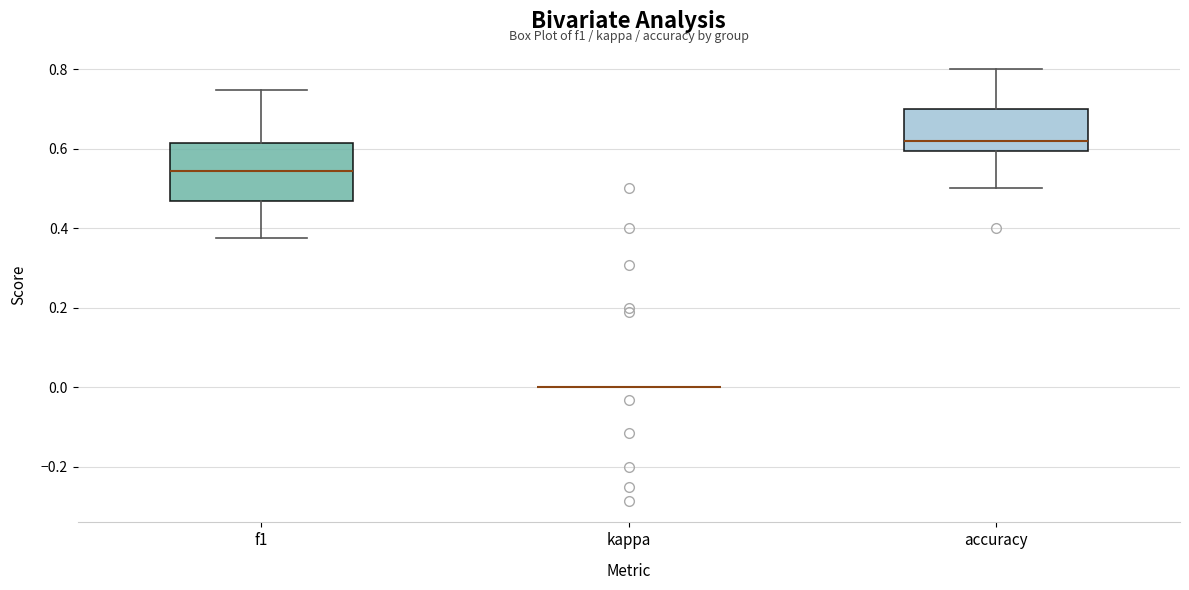

Reading left to right, transcribe this box plot: for each box, give where its median line is, the range the box spans, and where its two whiskers end, as read against the y-axis. The values are not printed on the chart, so give them approximately, as read against the axis.

f1: median 0.54, box 0.46 to 0.62, whiskers 0.38 to 0.74
kappa: box collapsed to a line at 0.00, whiskers 0.00 to 0.00
accuracy: median 0.62, box 0.60 to 0.70, whiskers 0.50 to 0.80